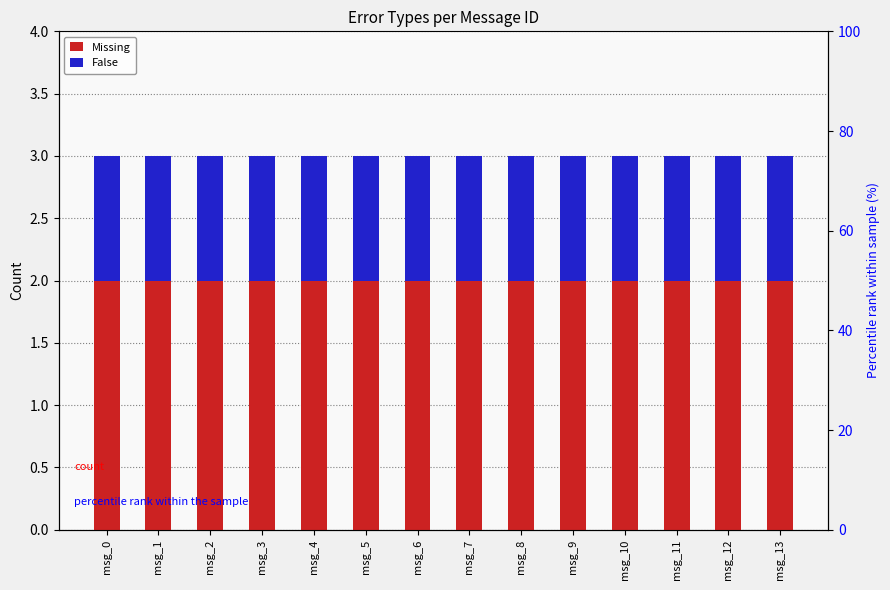

What is the value of the Missing bar at the 8th from the left?

2